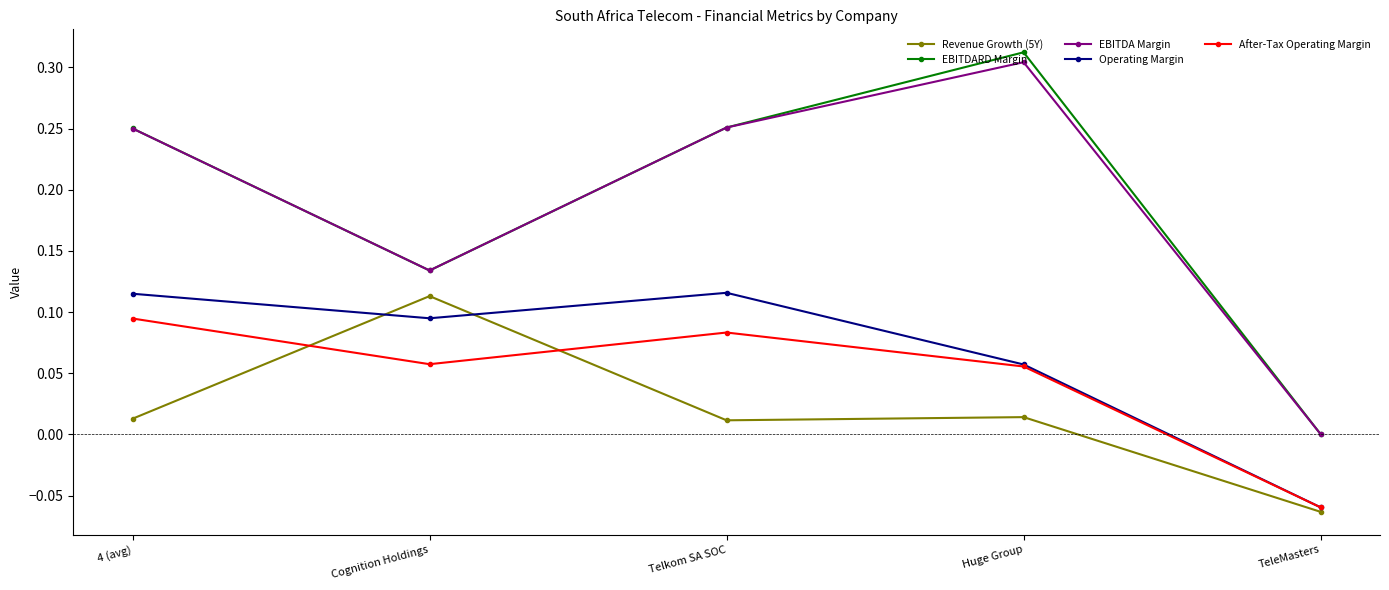

True or false: EBITDA Margin and After-Tax Operating Margin cross at least once.

False